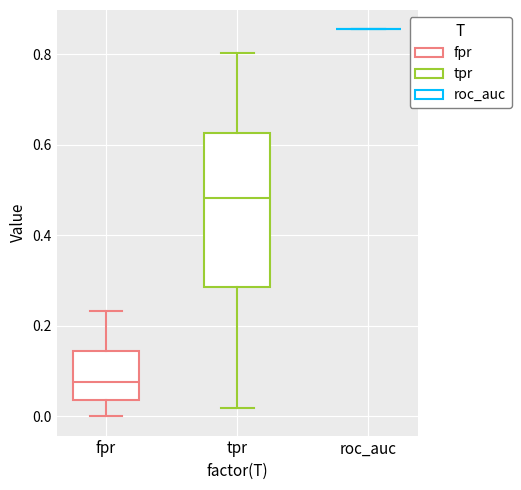

Reading left to right, transcribe this box plot: for each box, give where its median line is, the range the box spans, and where its two whiskers end, as read against the y-axis. The values are not printed on the chart, so give them approximately, as read against the axis.

fpr: median 0.08, box 0.04 to 0.14, whiskers 0.00 to 0.24
tpr: median 0.48, box 0.28 to 0.62, whiskers 0.02 to 0.80
roc_auc: box collapsed to a line at 0.86, whiskers 0.86 to 0.86